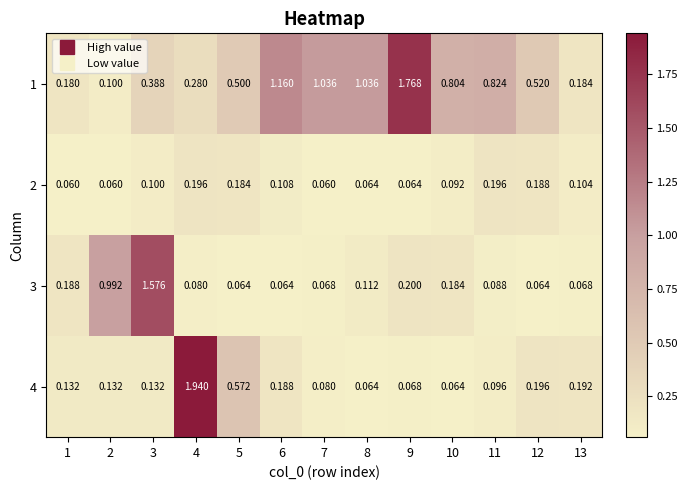

Is the value of 4 at 1 greater than the value of 3 at 12?

Yes